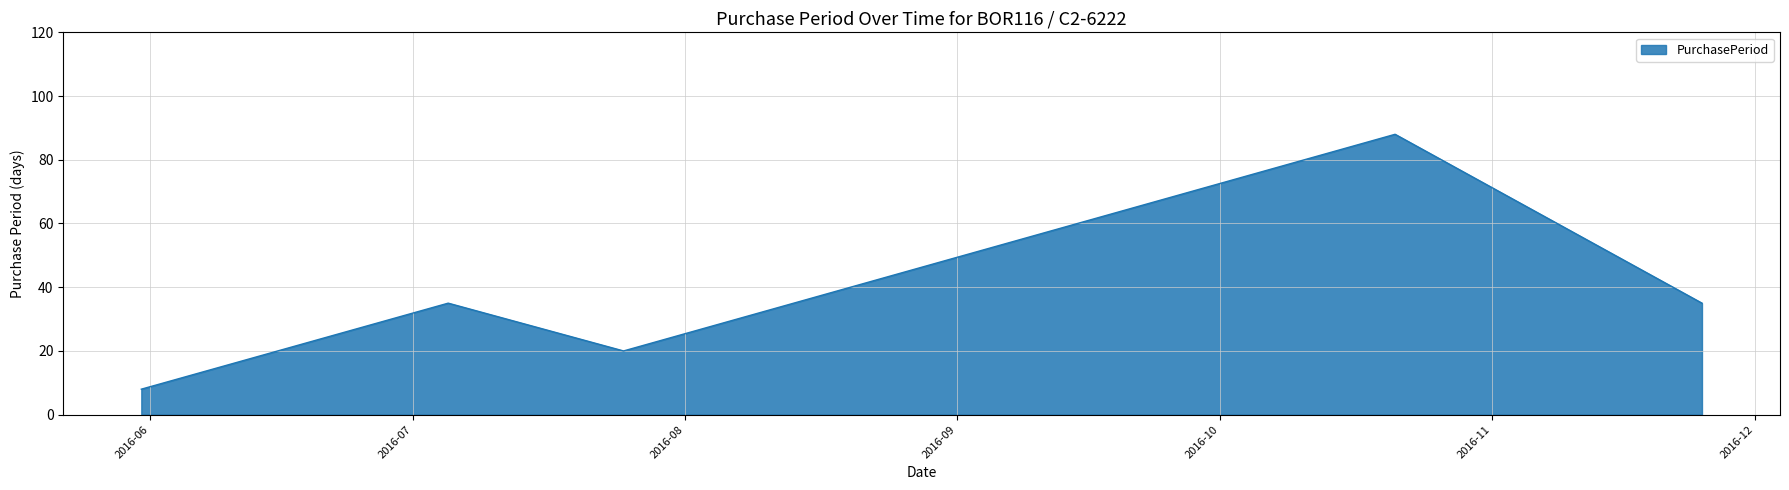

What is the average value?

37